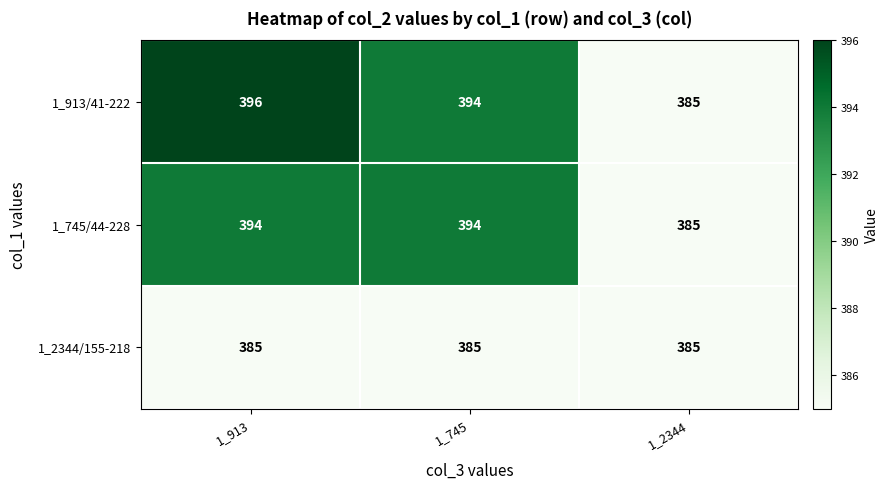

What is the minimum value for 1_745/44-228?

385